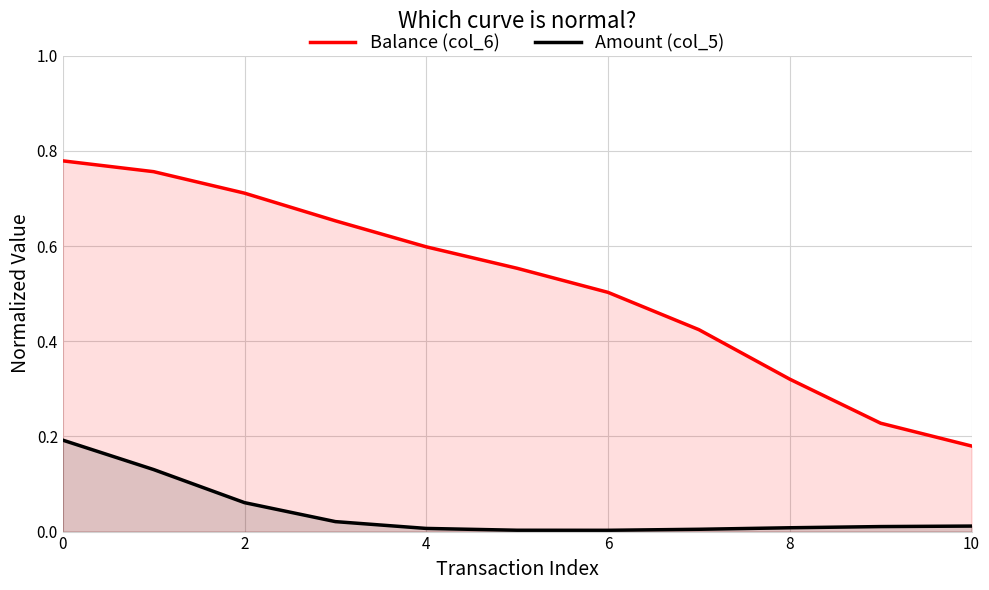

List the series in order of their overall mean, lowest first.

Amount (col_5), Balance (col_6)